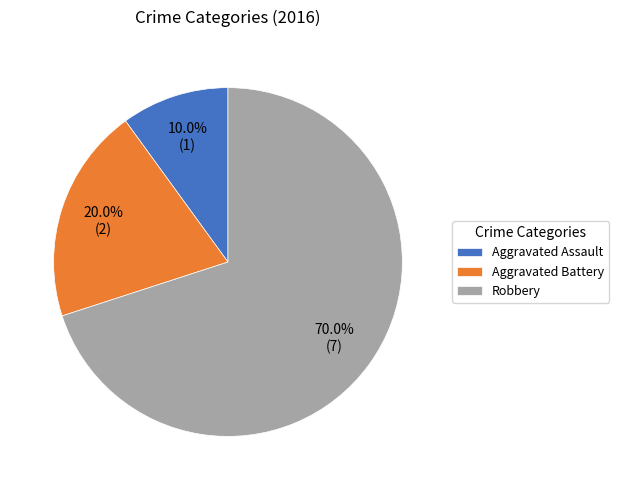

To the nearest percent, what is the combined percentage of Aggravated Battery and Robbery?

90%